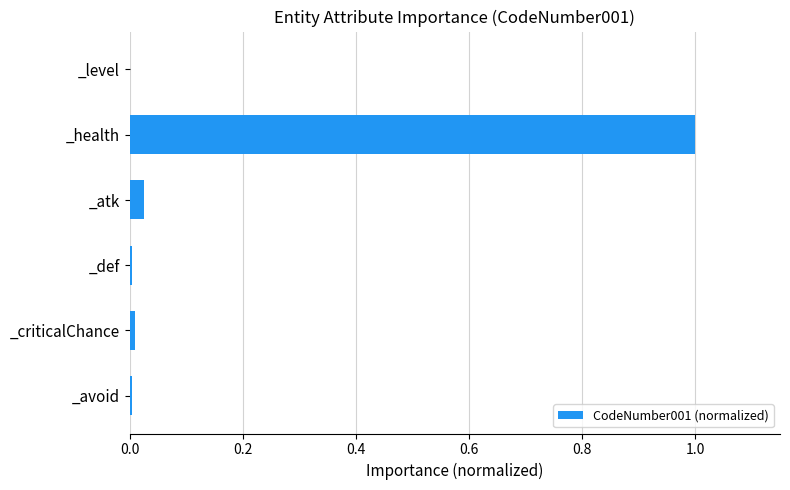

What is the maximum value shown in the chart?

1.0